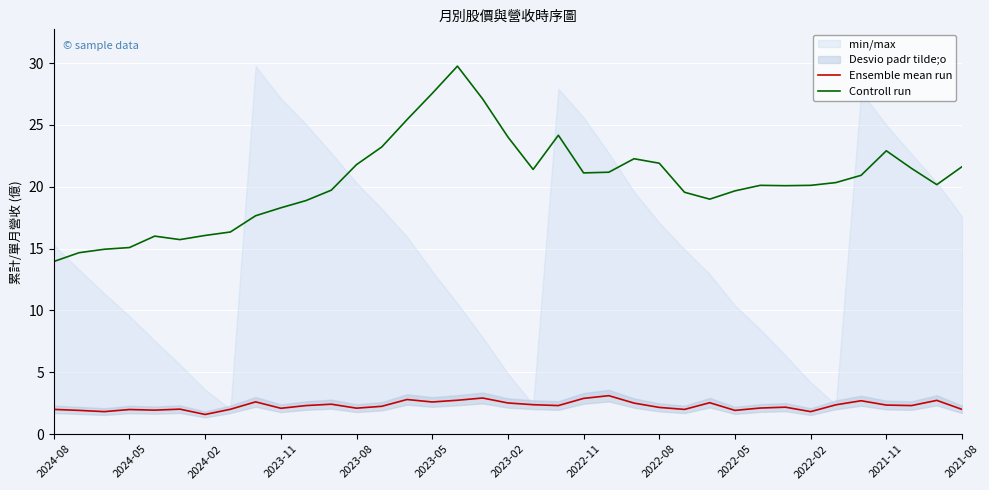

Between 14 and 28, which series saw the biggest shift?

Controll run